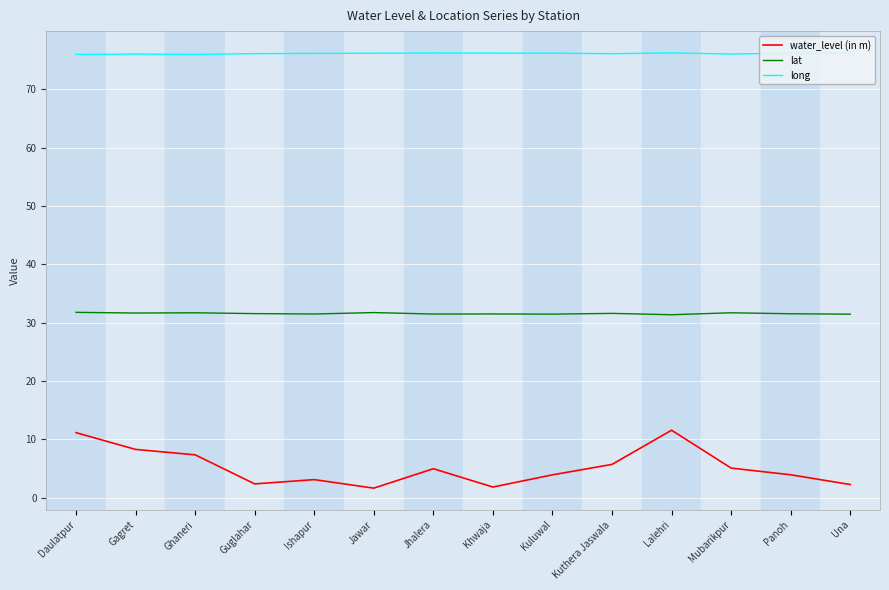

What value does the water_level (in m) series have at Lalehri?

11.6